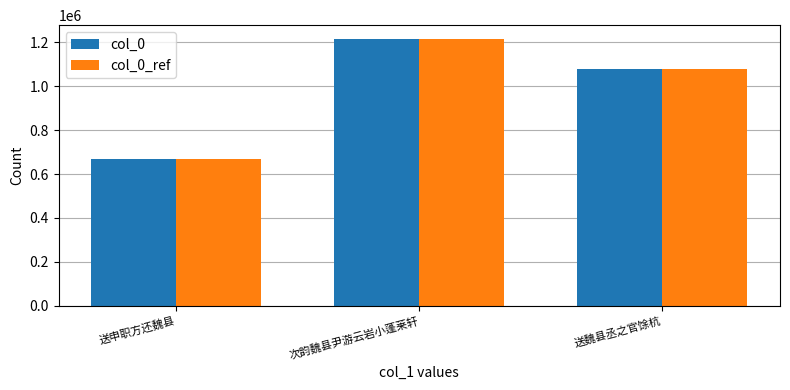

What is the highest value of the col_0 series?

1217953